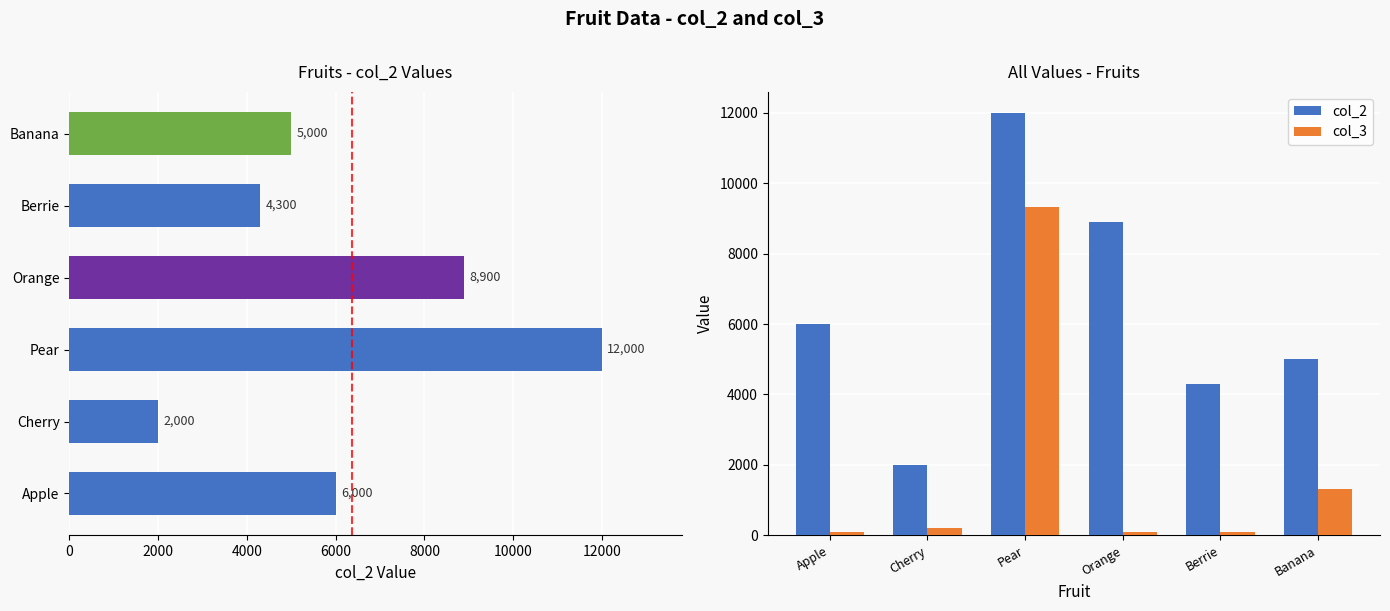

What is the value of the col_2 bar at the 2nd from the left?

2000.0